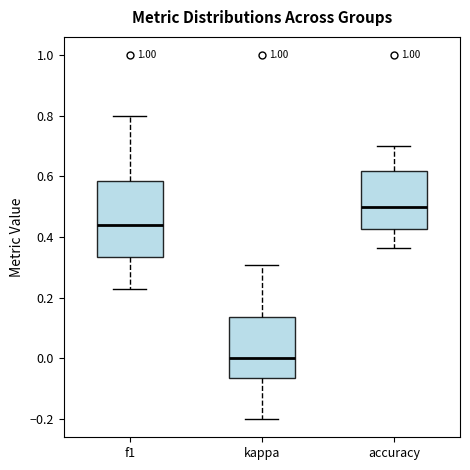

Which box is the tallest, from its lower edge to its upper edge?

f1